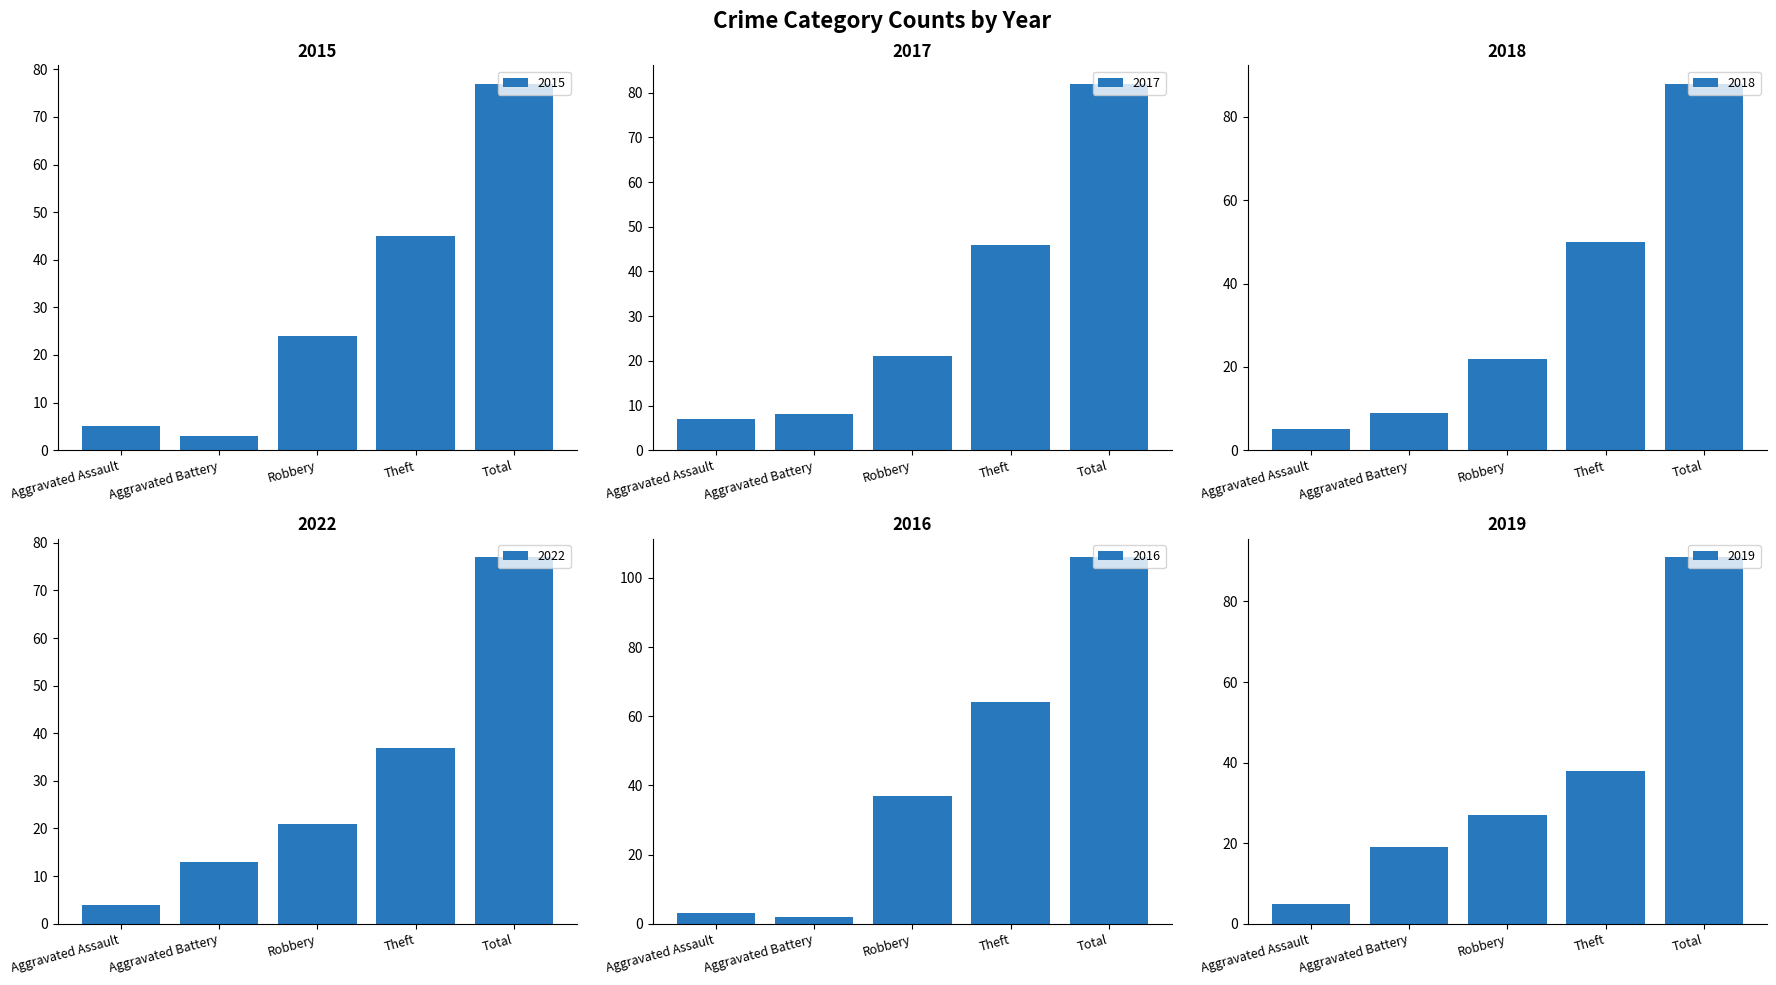

Is it true that 2015 equals 80 at Theft?

False